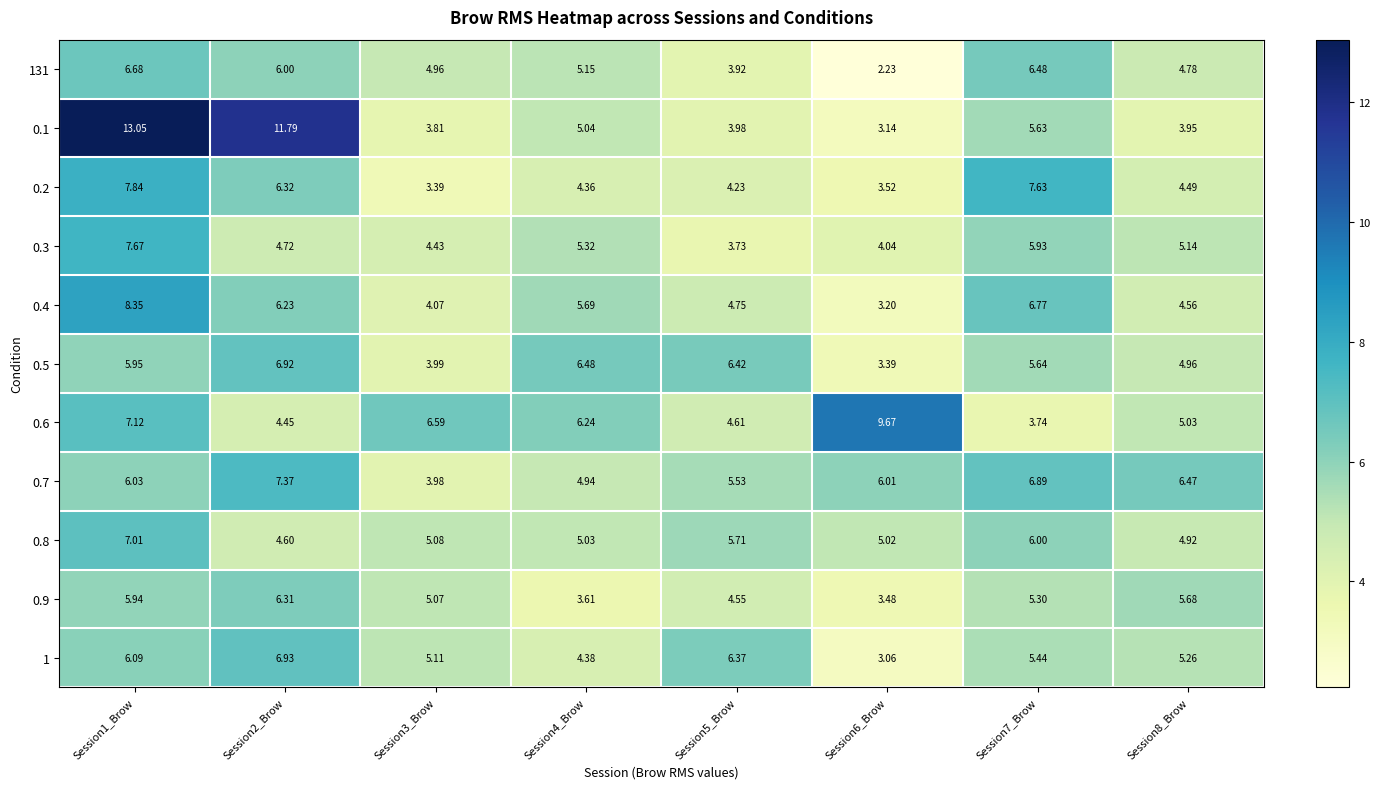

Is the value of 0.6 at Session5_Brow greater than the value of 0.5 at Session8_Brow?

No